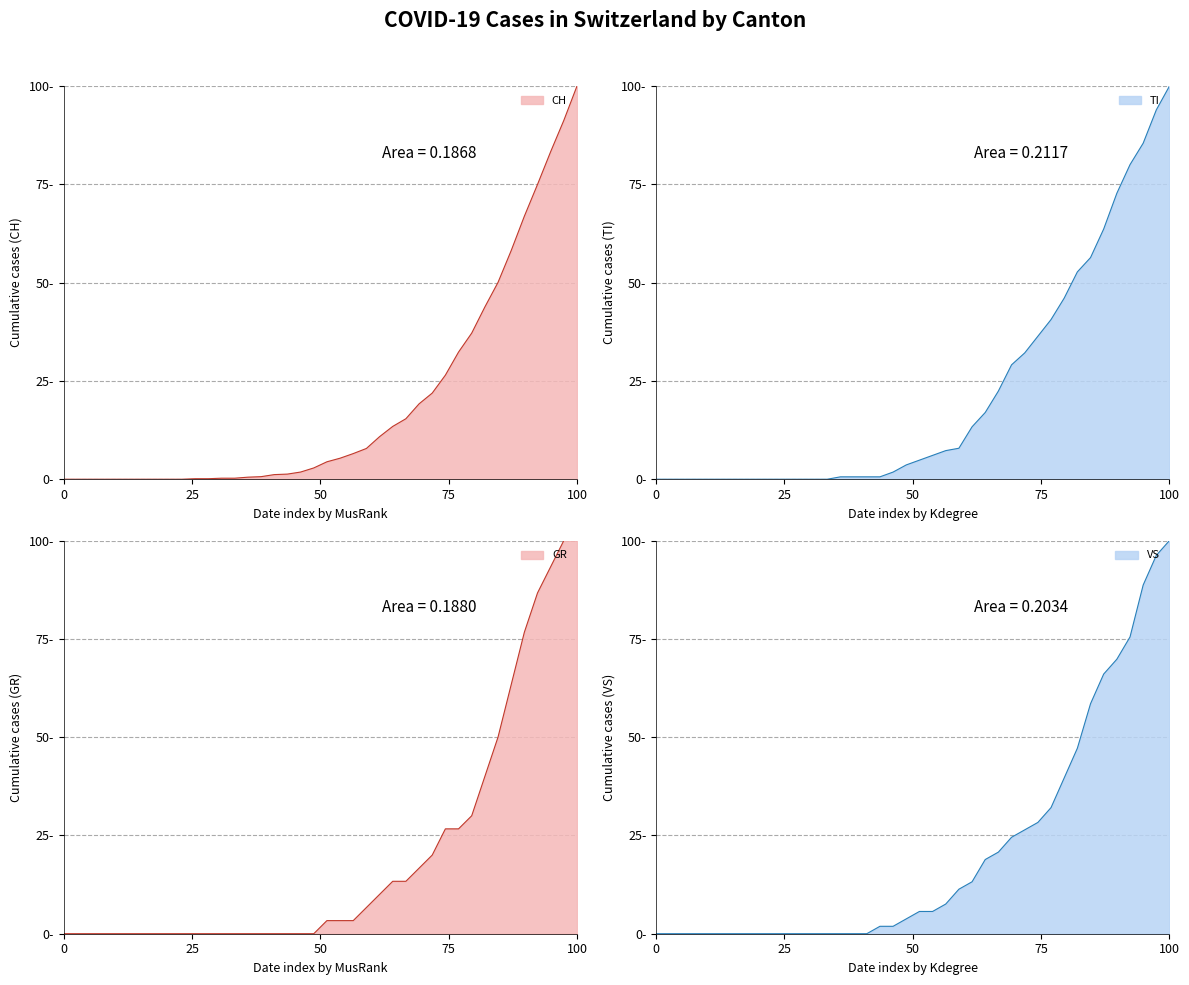

True or false: TI has more than 2 points higher than both neighbors.

False